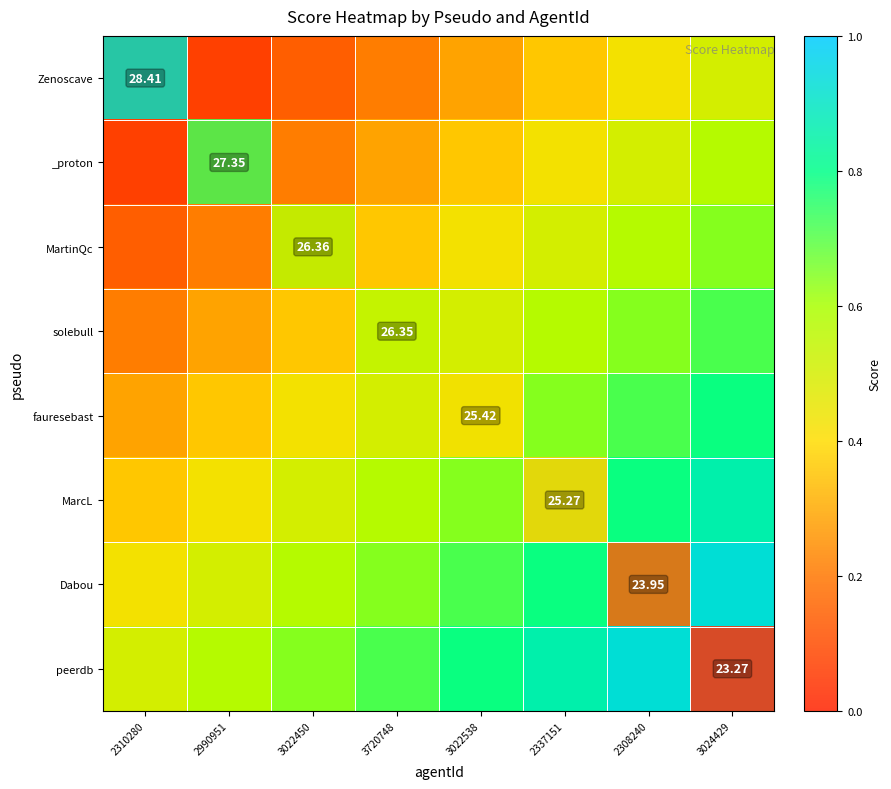

How many categories are shown in the chart?

8